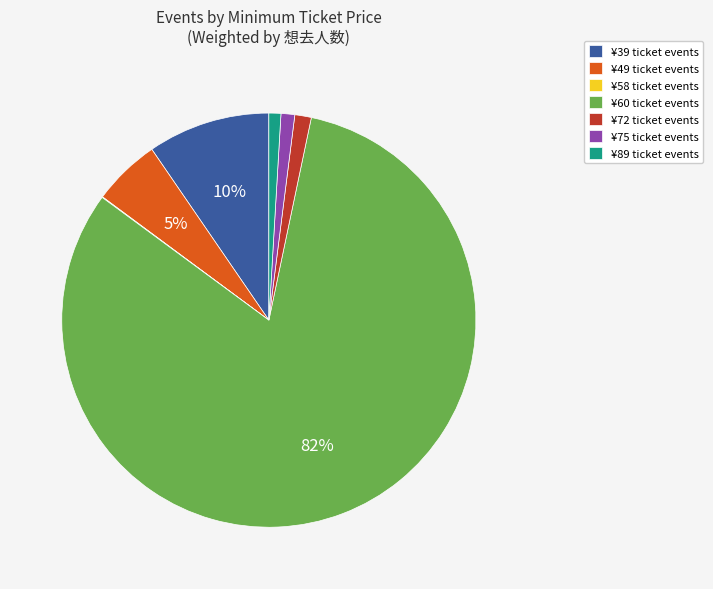

Which slice is the largest?

¥60 ticket events